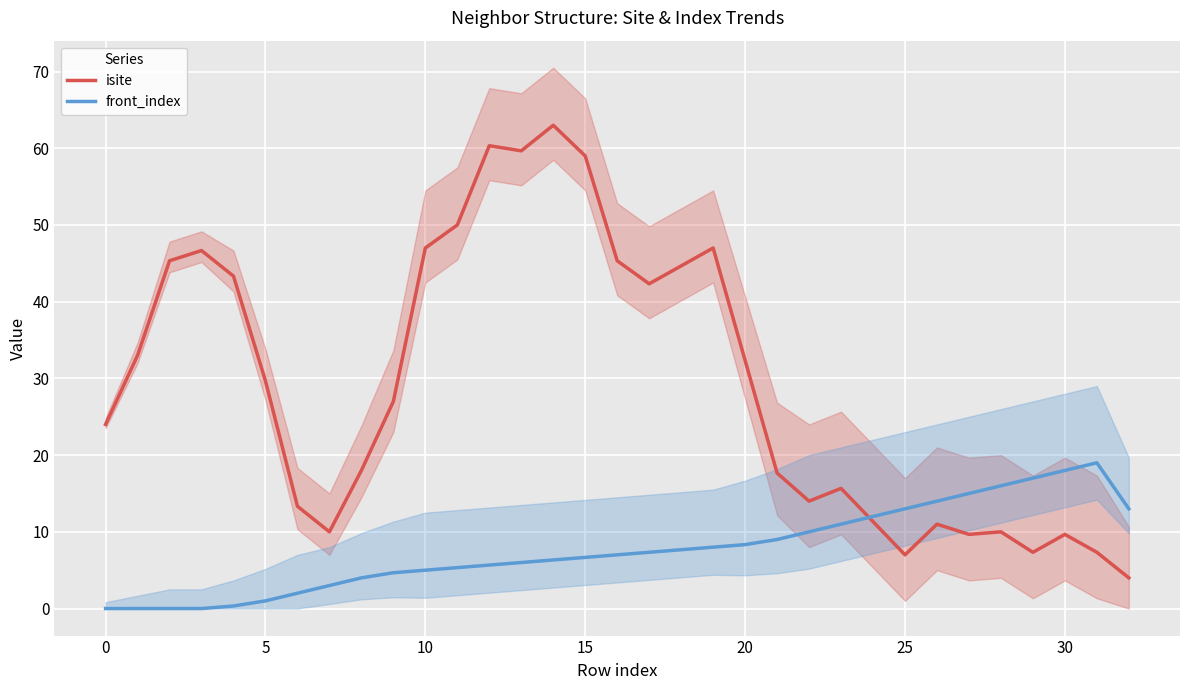

How many data points in front_index are above 6?

19